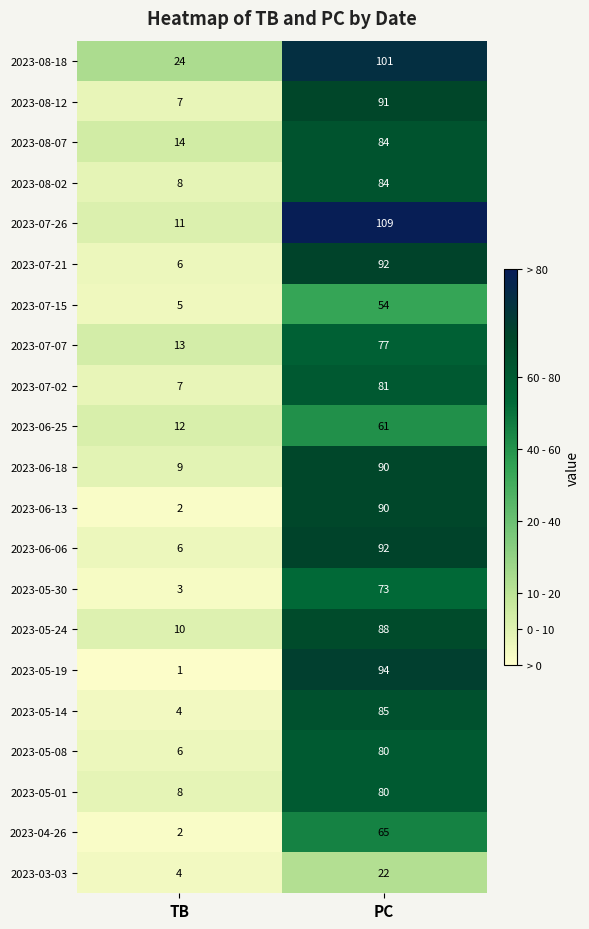

Which category has the highest value across all series?

PC